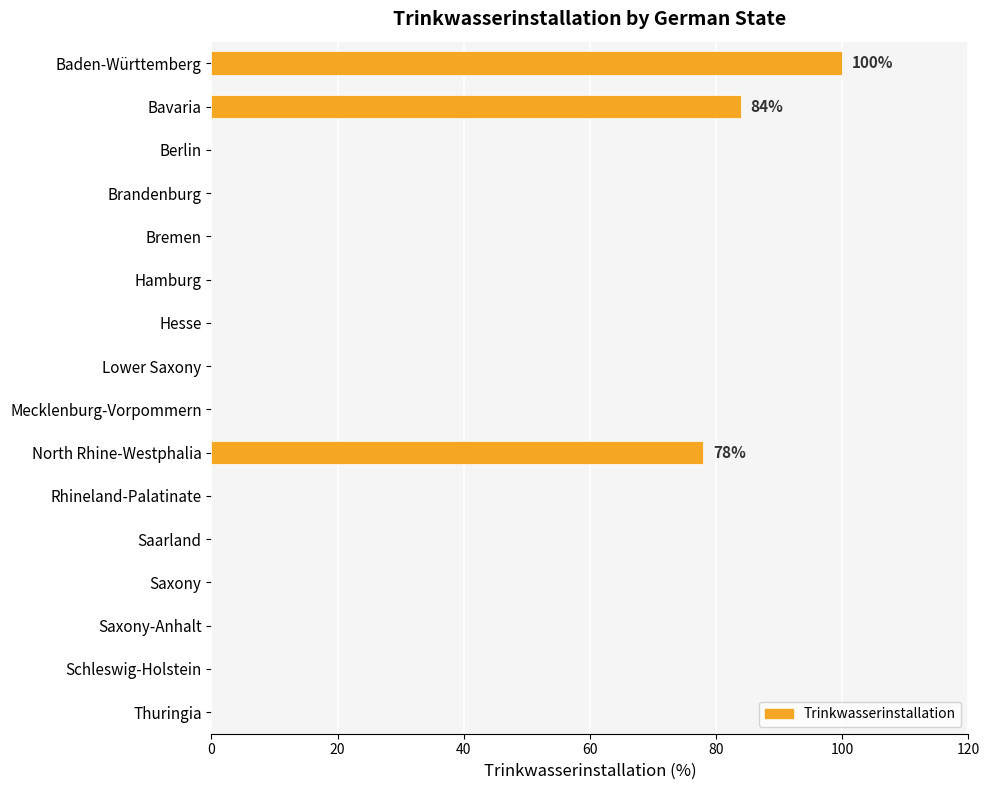

What is the greatest value displayed?

100